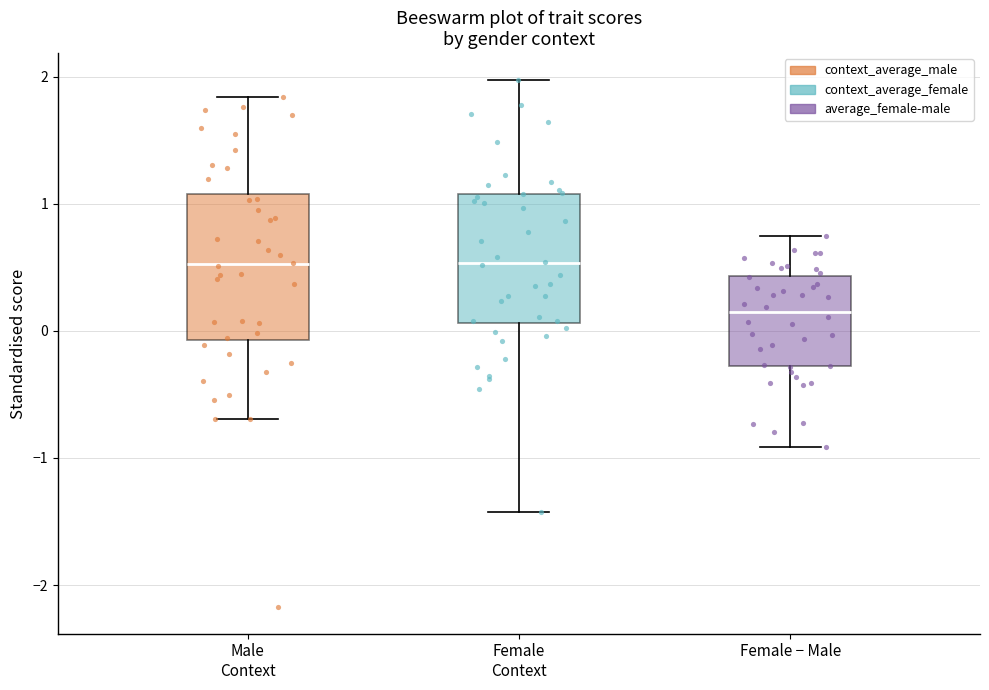

Reading left to right, transcribe this box plot: for each box, give where its median line is, the range the box spans, and where its two whiskers end, as read against the y-axis. The values are not printed on the chart, so give them approximately, as read against the axis.

Male Context: median 0.5, box -0.1 to 1.1, whiskers -0.7 to 1.8
Female Context: median 0.5, box 0.1 to 1.1, whiskers -1.4 to 2.0
Female − Male: median 0.1, box -0.3 to 0.4, whiskers -0.9 to 0.7